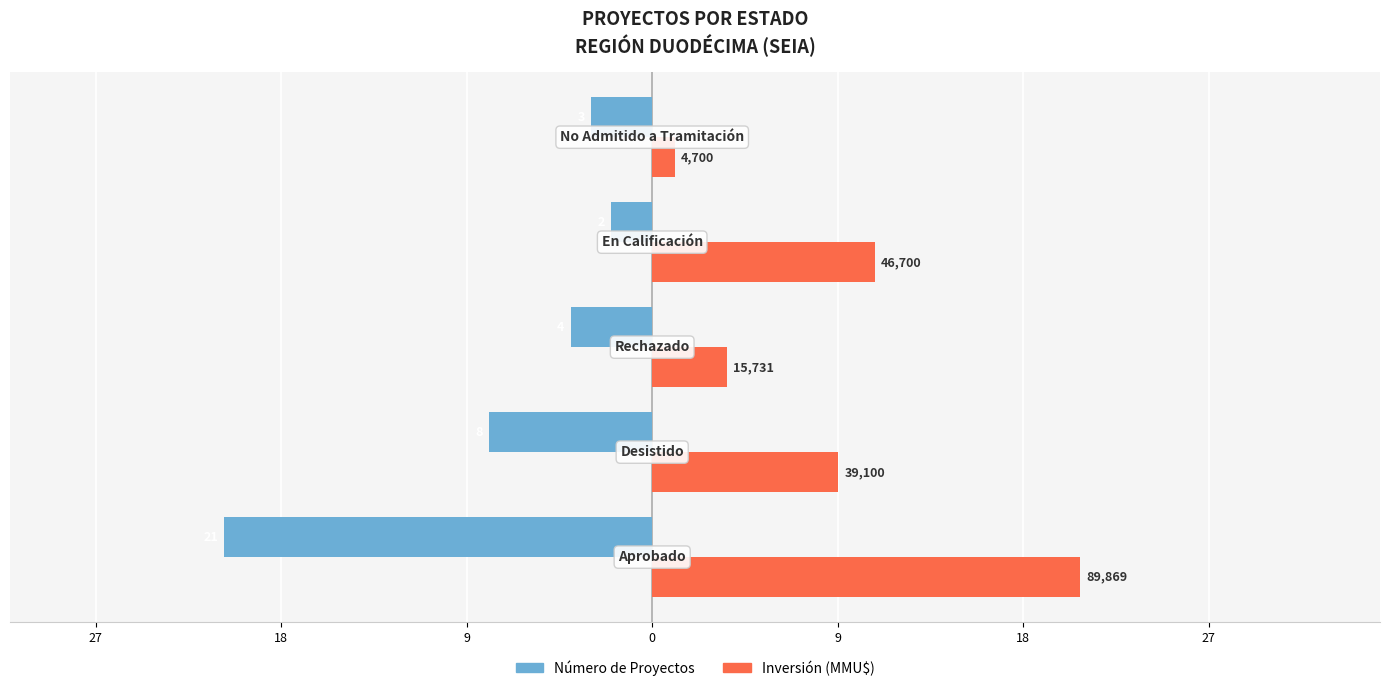

What are all the series names shown in the legend?

Número de Proyectos, Inversión (MMU$)